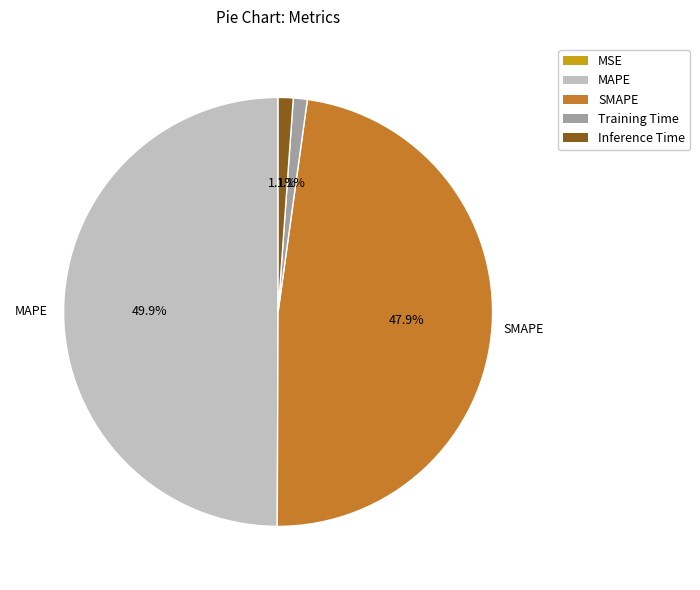

Which slice is the largest?

MAPE